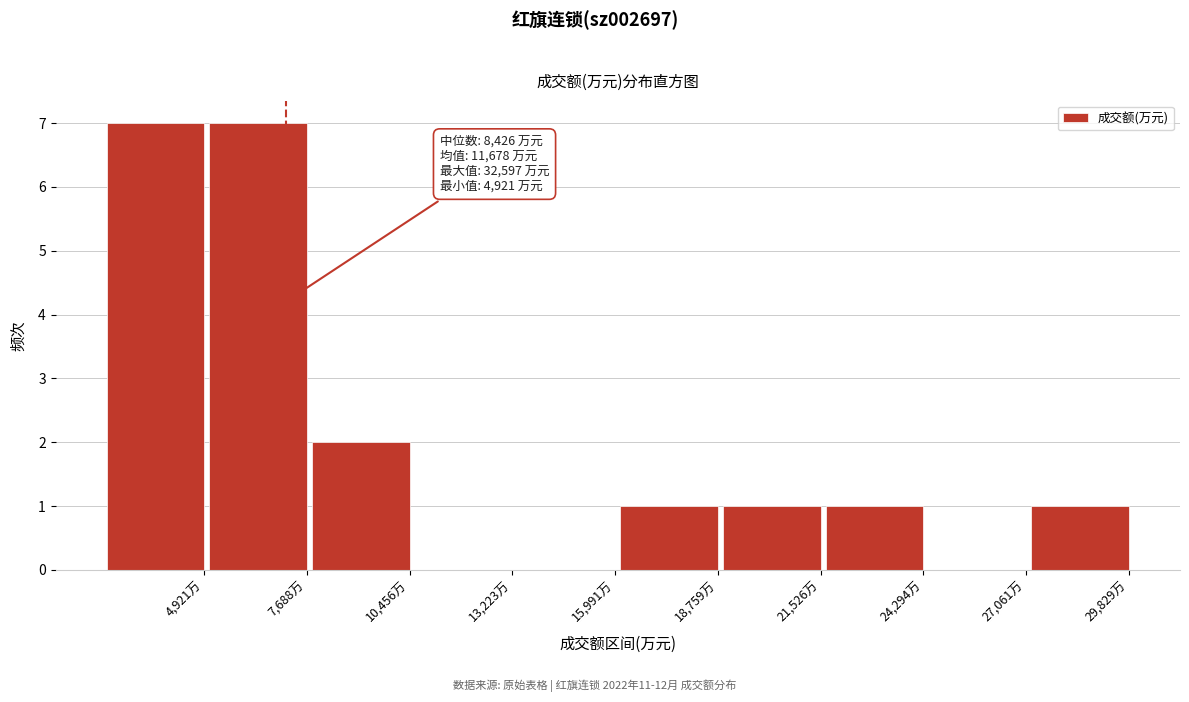

Reading left to right, list all the values displayed in this chart.

4,921万=7	7,688万=7	10,456万=2	13,223万=0	15,991万=0	18,759万=1	21,526万=1	24,294万=1	27,061万=0	29,829万=1